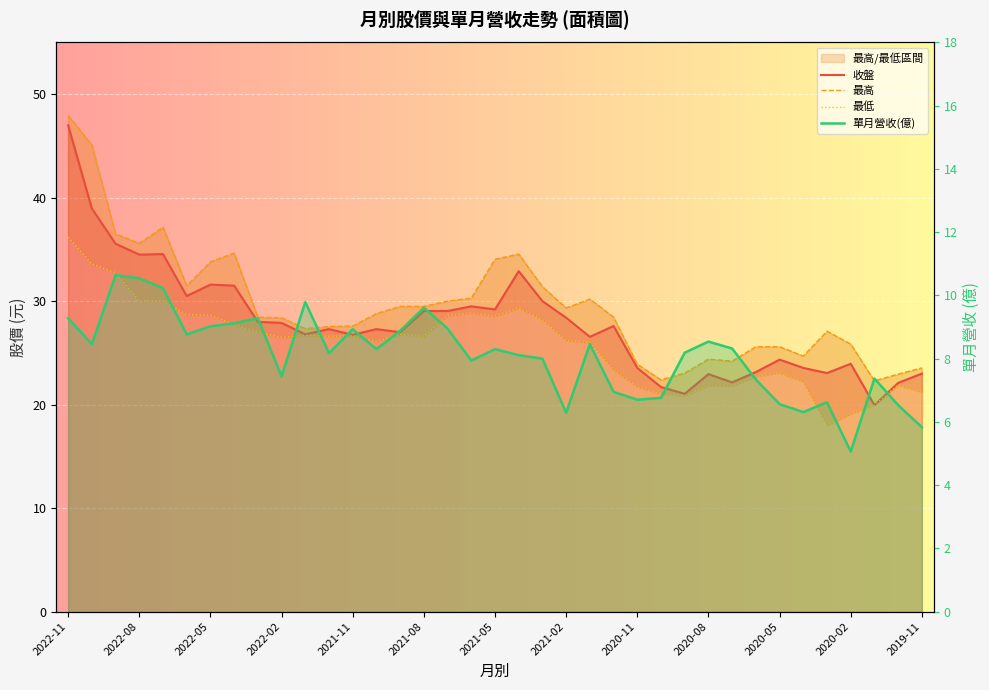

The value of 收盤 at 17 is 29.5. True or false?

True